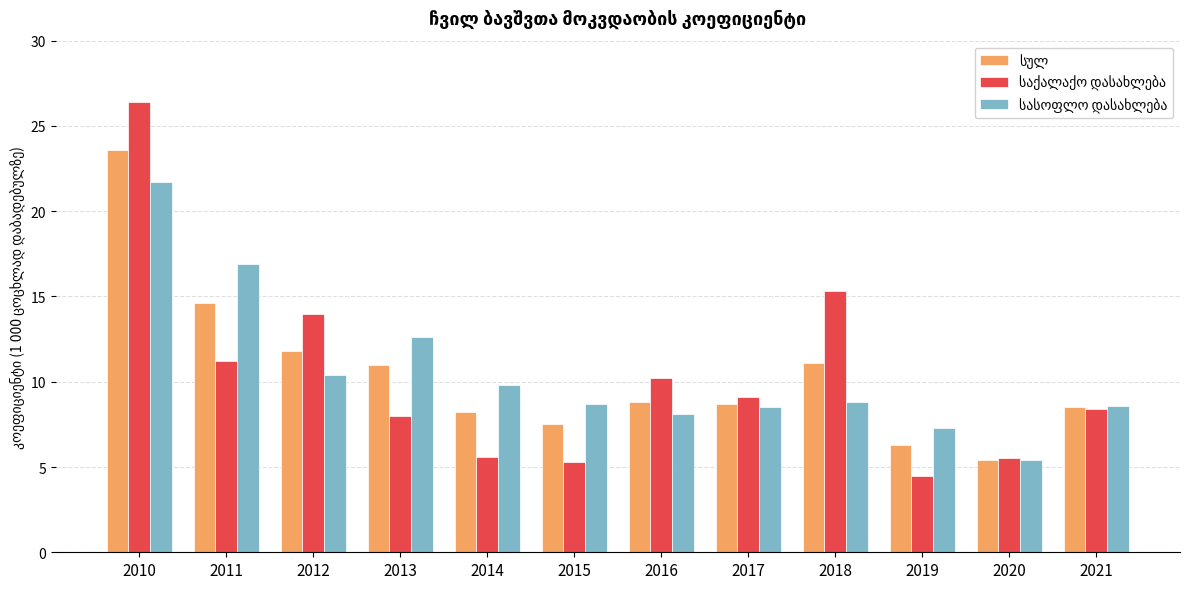

What is the spread (max minus min) of values at 2015?

3.4